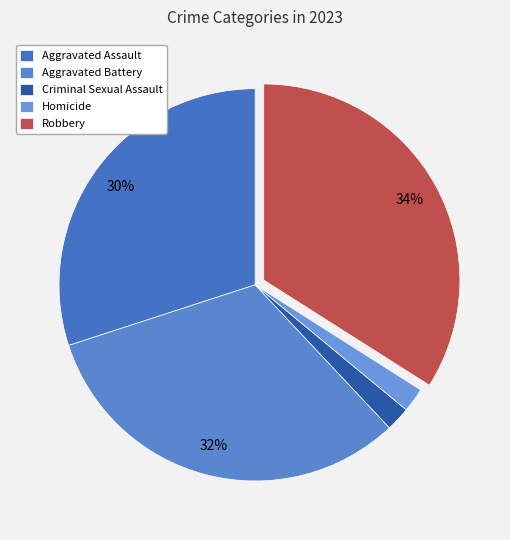

True or false: Robbery accounts for 34% of the total.

True